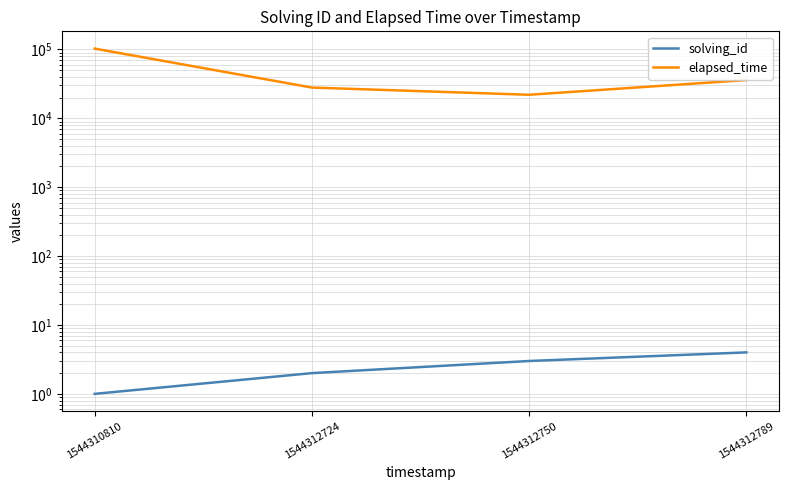

What is the spread (max minus min) of values at 1544310810?

102999